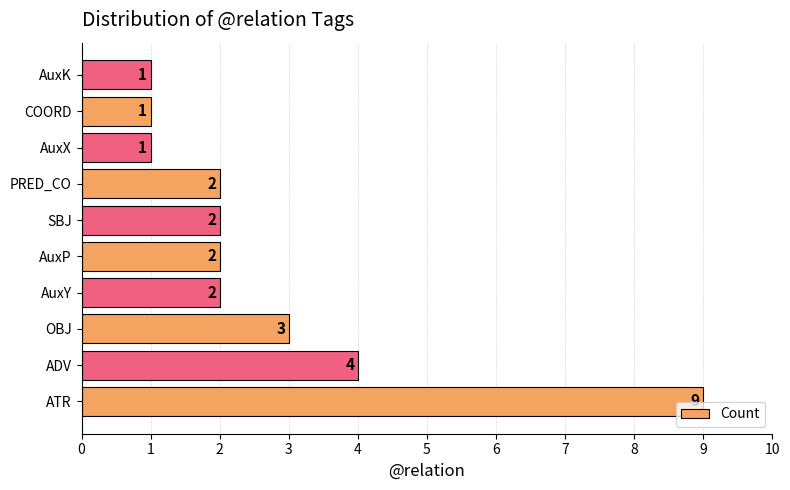

What is the maximum value shown in the chart?

9